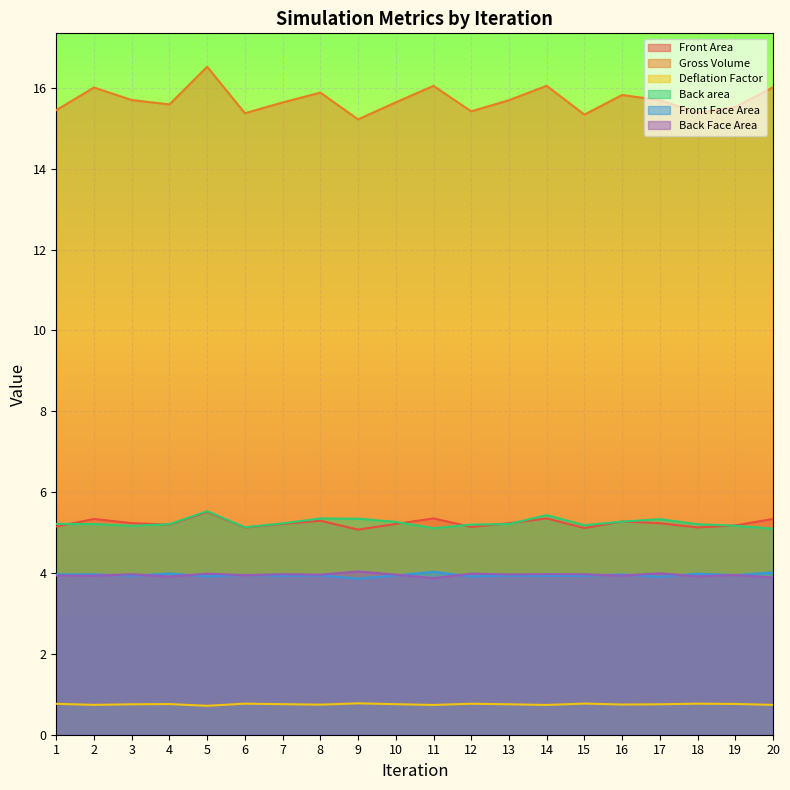

Reading left to right, transcribe all the data shown in this chart.

Front Area: 1=5.2	2=5.3	3=5.2	4=5.2	5=5.5	6=5.1	7=5.2	8=5.3	9=5.1	10=5.2	11=5.4	12=5.1	13=5.2	14=5.4	15=5.1	16=5.3	17=5.2	18=5.1	19=5.2	20=5.3
Gross Volume: 1=15.5	2=16.0	3=15.7	4=15.6	5=16.5	6=15.4	7=15.6	8=15.9	9=15.2	10=15.6	11=16.1	12=15.4	13=15.7	14=16.1	15=15.3	16=15.8	17=15.7	18=15.4	19=15.5	20=16.0
Deflation Factor: 1=0.8	2=0.7	3=0.8	4=0.8	5=0.7	6=0.8	7=0.8	8=0.7	9=0.8	10=0.8	11=0.7	12=0.8	13=0.8	14=0.7	15=0.8	16=0.7	17=0.8	18=0.8	19=0.8	20=0.7
Back area: 1=5.2	2=5.2	3=5.2	4=5.2	5=5.5	6=5.1	7=5.2	8=5.3	9=5.3	10=5.3	11=5.1	12=5.2	13=5.2	14=5.4	15=5.2	16=5.3	17=5.3	18=5.2	19=5.2	20=5.1
Front Face Area: 1=4.0	2=4.0	3=3.9	4=4.0	5=3.9	6=4.0	7=3.9	8=3.9	9=3.9	10=3.9	11=4.0	12=3.9	13=3.9	14=3.9	15=3.9	16=4.0	17=3.9	18=4.0	19=3.9	20=4.0
Back Face Area: 1=3.9	2=3.9	3=4.0	4=3.9	5=4.0	6=3.9	7=4.0	8=4.0	9=4.0	10=4.0	11=3.9	12=4.0	13=4.0	14=4.0	15=4.0	16=3.9	17=4.0	18=3.9	19=4.0	20=3.9